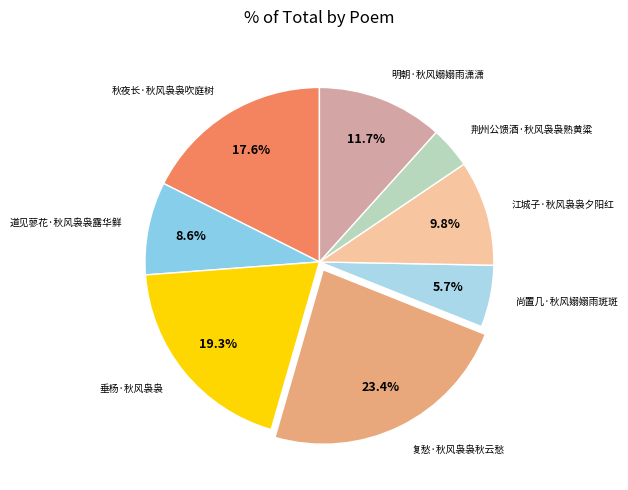

Rank the categories by value from lowest to highest.

荆州公馈酒·秋风袅袅熟黄粱, 尚置几·秋风嫋嫋雨斑斑, 道见蓼花·秋风袅袅露华鲜, 江城子·秋风袅袅夕阳红, 明朝·秋风嫋嫋雨潇潇, 秋夜长·秋风袅袅吹庭树, 垂杨·秋风袅袅, 复愁·秋风袅袅秋云愁